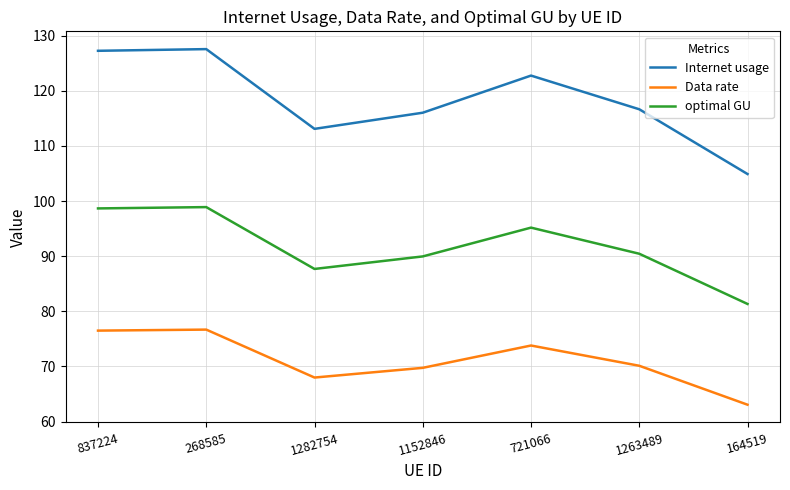

At how many categories does at least one series exceed 86?

7